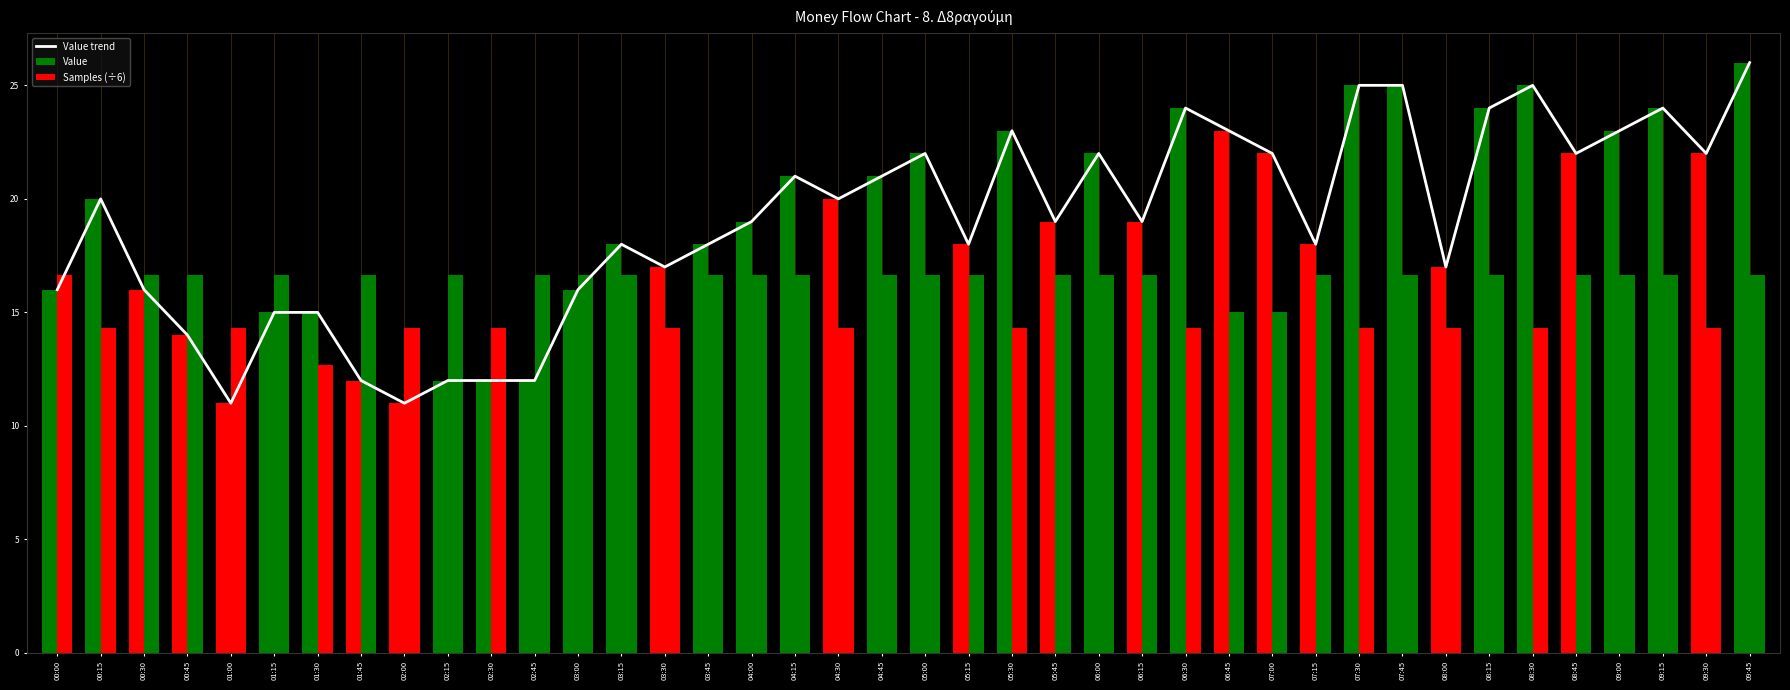

Rank the categories by value from lowest to highest.

01:00, 02:00, 01:45, 02:15, 02:30, 02:45, 00:45, 01:15, 01:30, 00:00, 00:30, 03:00, 03:30, 08:00, 03:15, 03:45, 05:15, 07:15, 04:00, 05:45, 06:15, 00:15, 04:30, 04:15, 04:45, 05:00, 06:00, 07:00, 08:45, 09:30, 05:30, 06:45, 09:00, 06:30, 08:15, 09:15, 07:30, 07:45, 08:30, 09:45